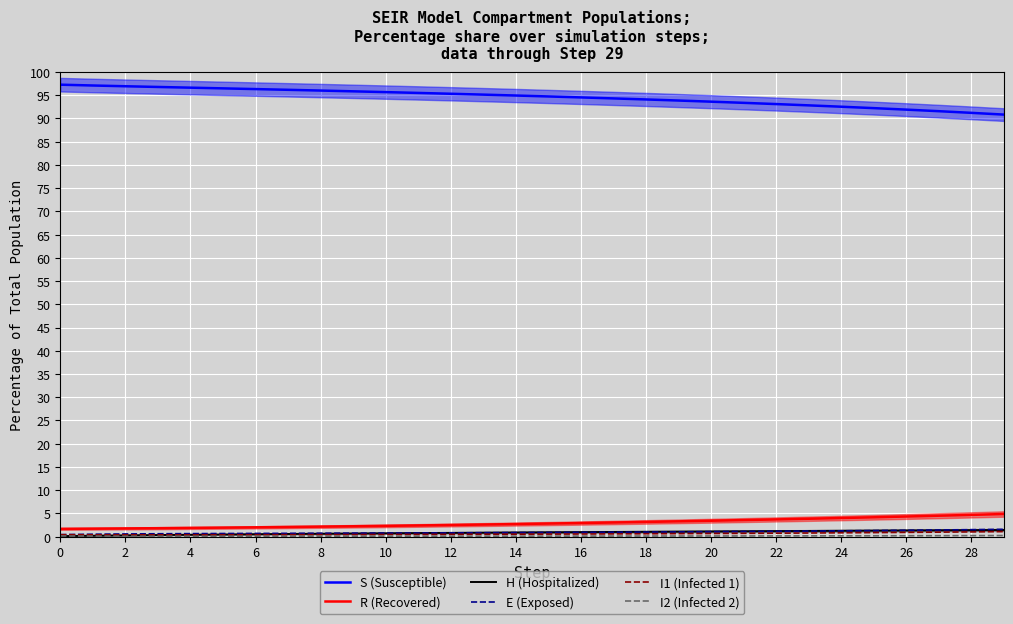

Which series has the largest range (max minus min)?

S (Susceptible)